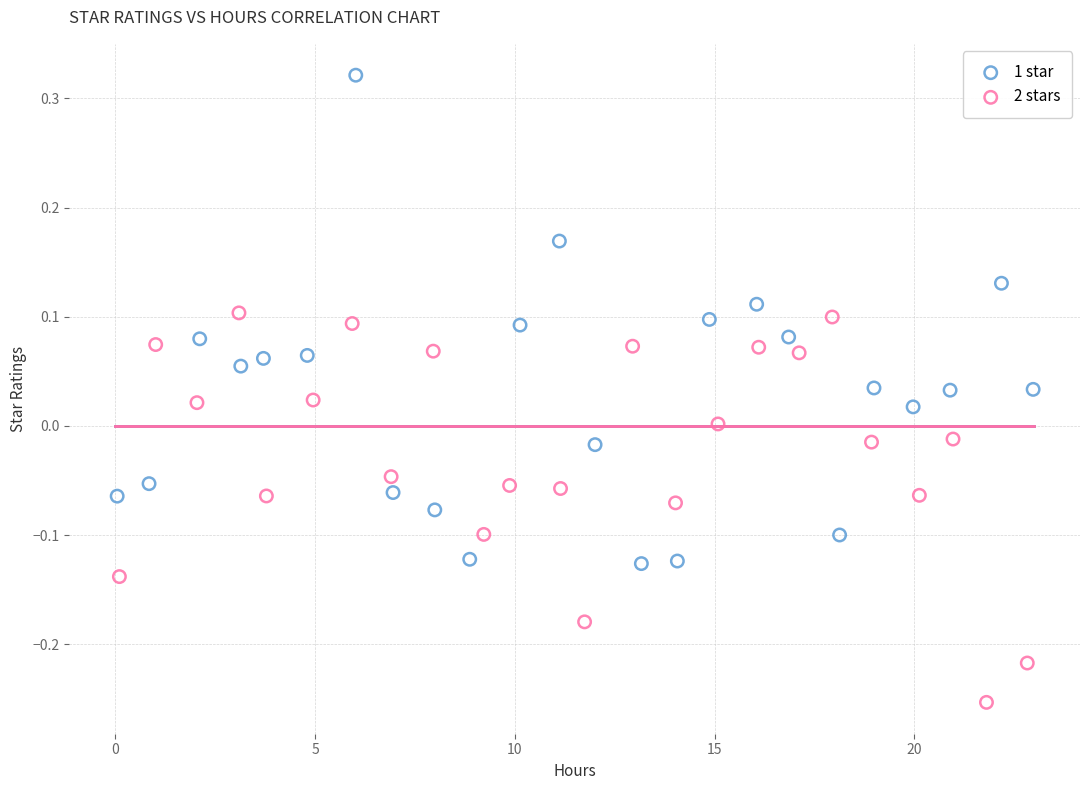

What are all the series names shown in the legend?

1 star, 2 stars